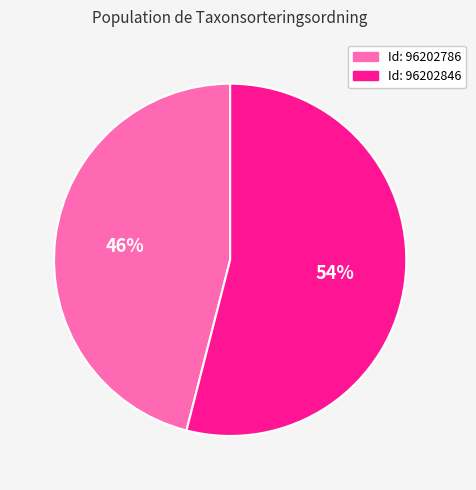

How many segments does this pie chart have?

2